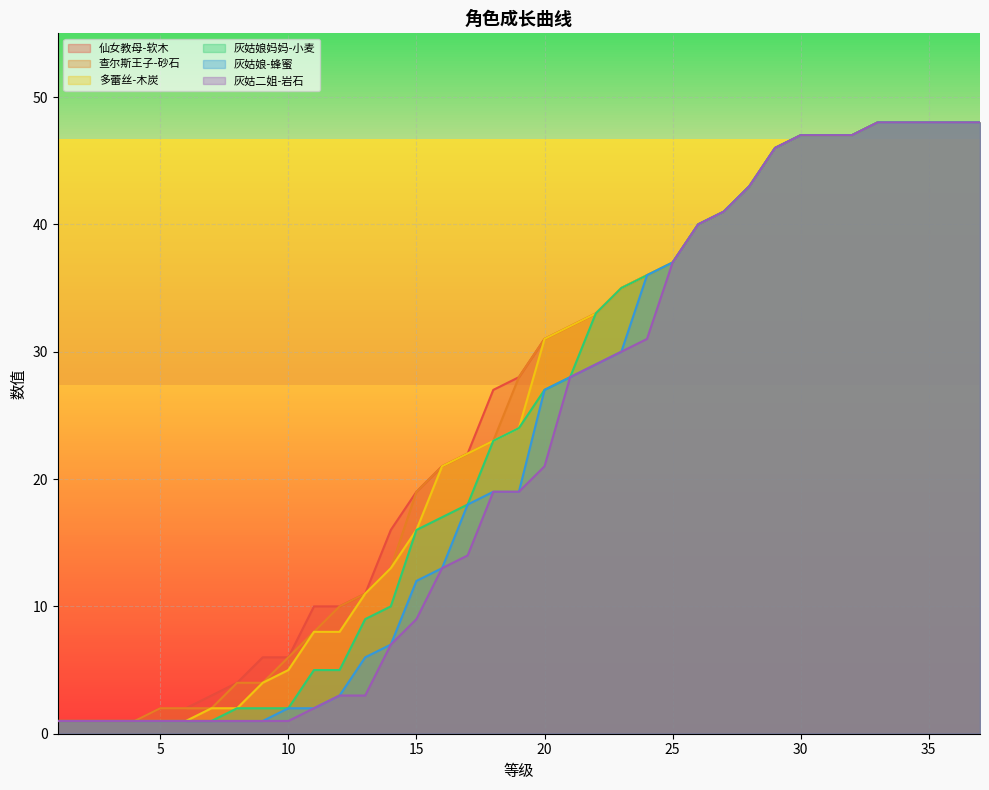

Between 18 and 33, which series saw the biggest shift?

灰姑娘-蜂蜜